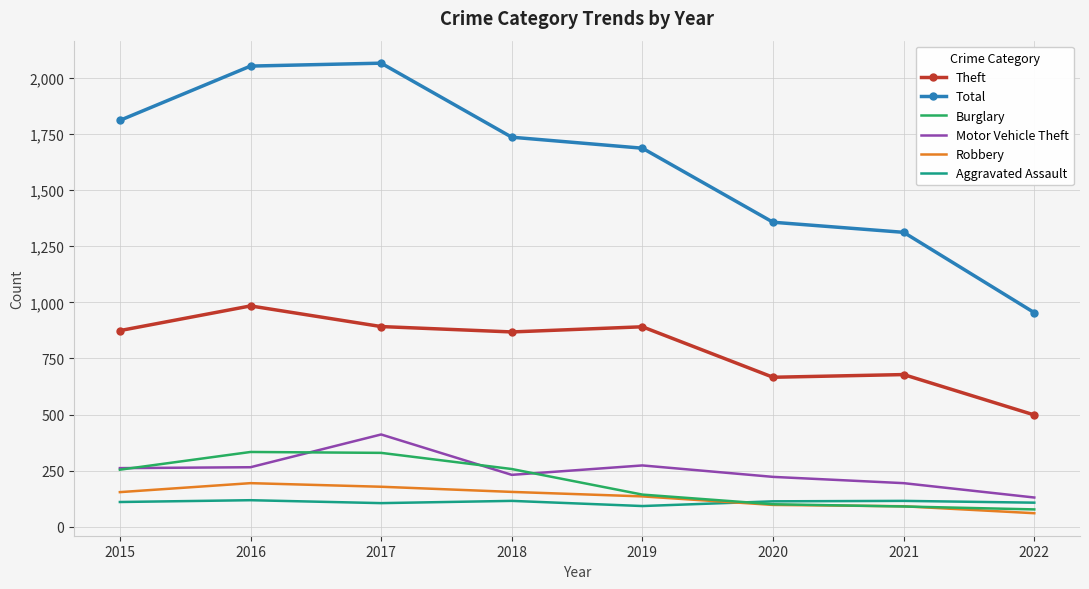

Which series has the largest total across all categories?

Total